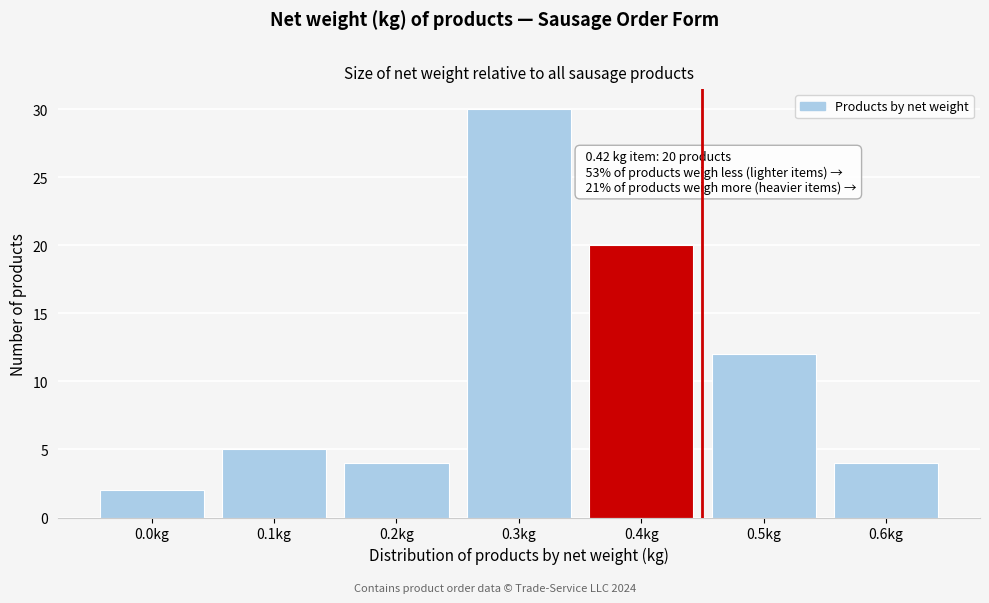

Reading right to left, what are all the values shown in this chart?

0.6kg=4	0.5kg=12	0.4kg=20	0.3kg=30	0.2kg=4	0.1kg=5	0.0kg=2